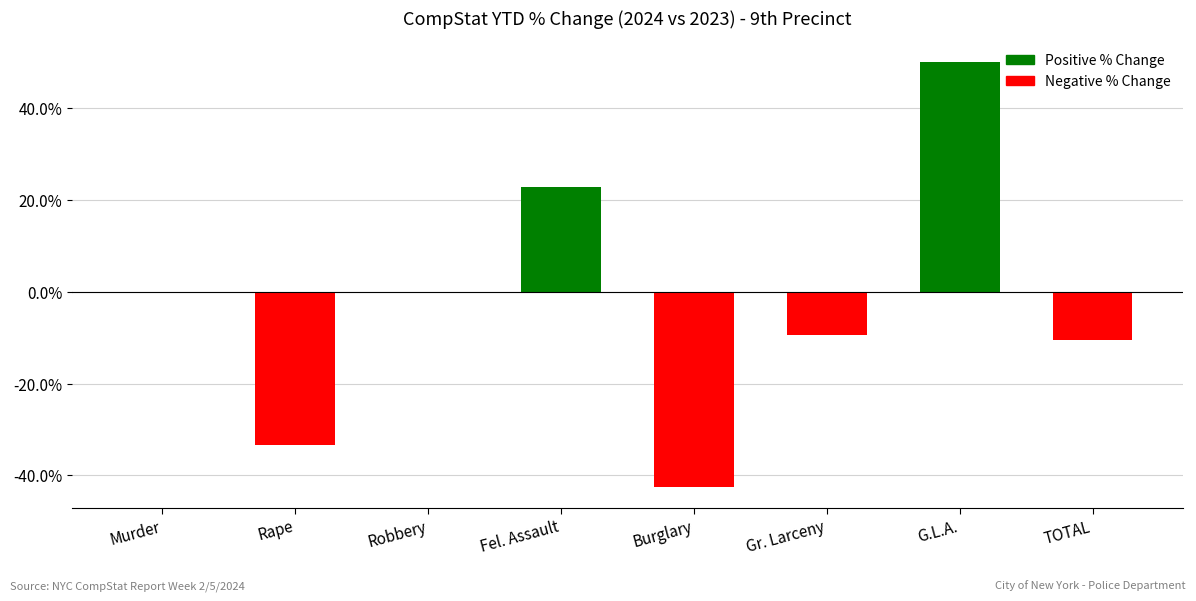

What value does the data have at Gr. Larceny?

-9.4